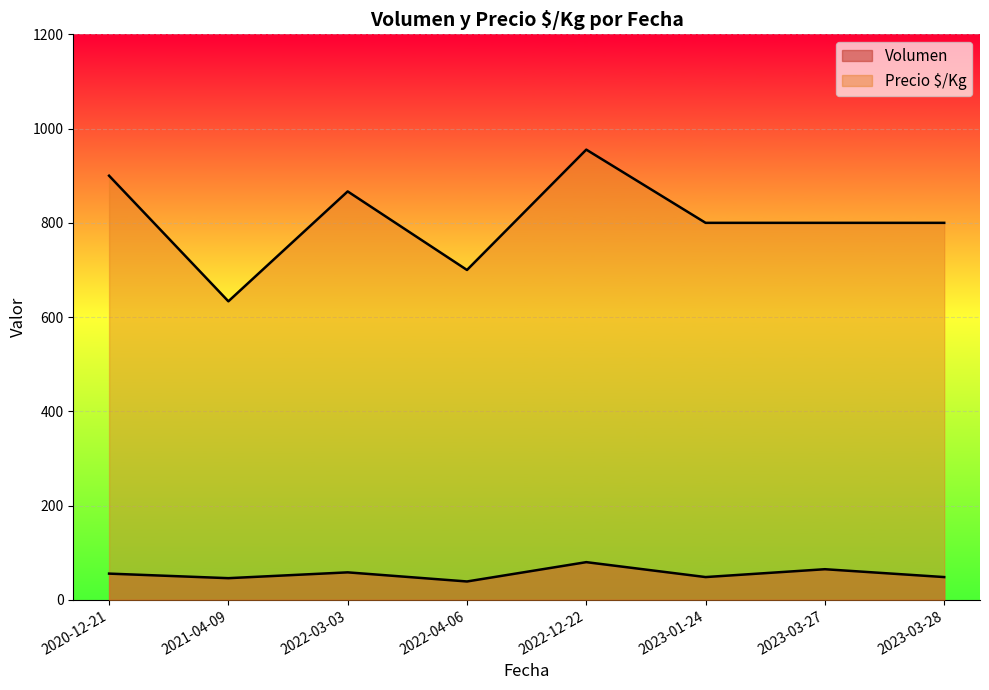

True or false: Volumen and Precio $/Kg cross at least once.

False